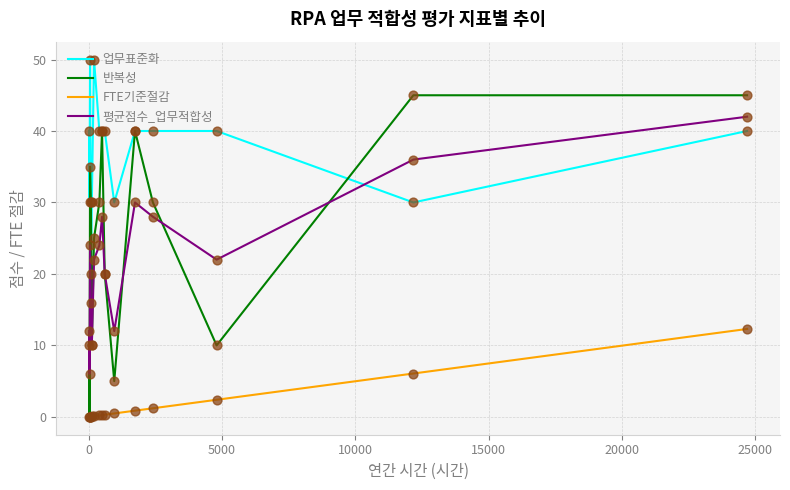

What are all the series names shown in the legend?

업무표준화, 반복성, FTE기준절감, 평균점수_업무적합성